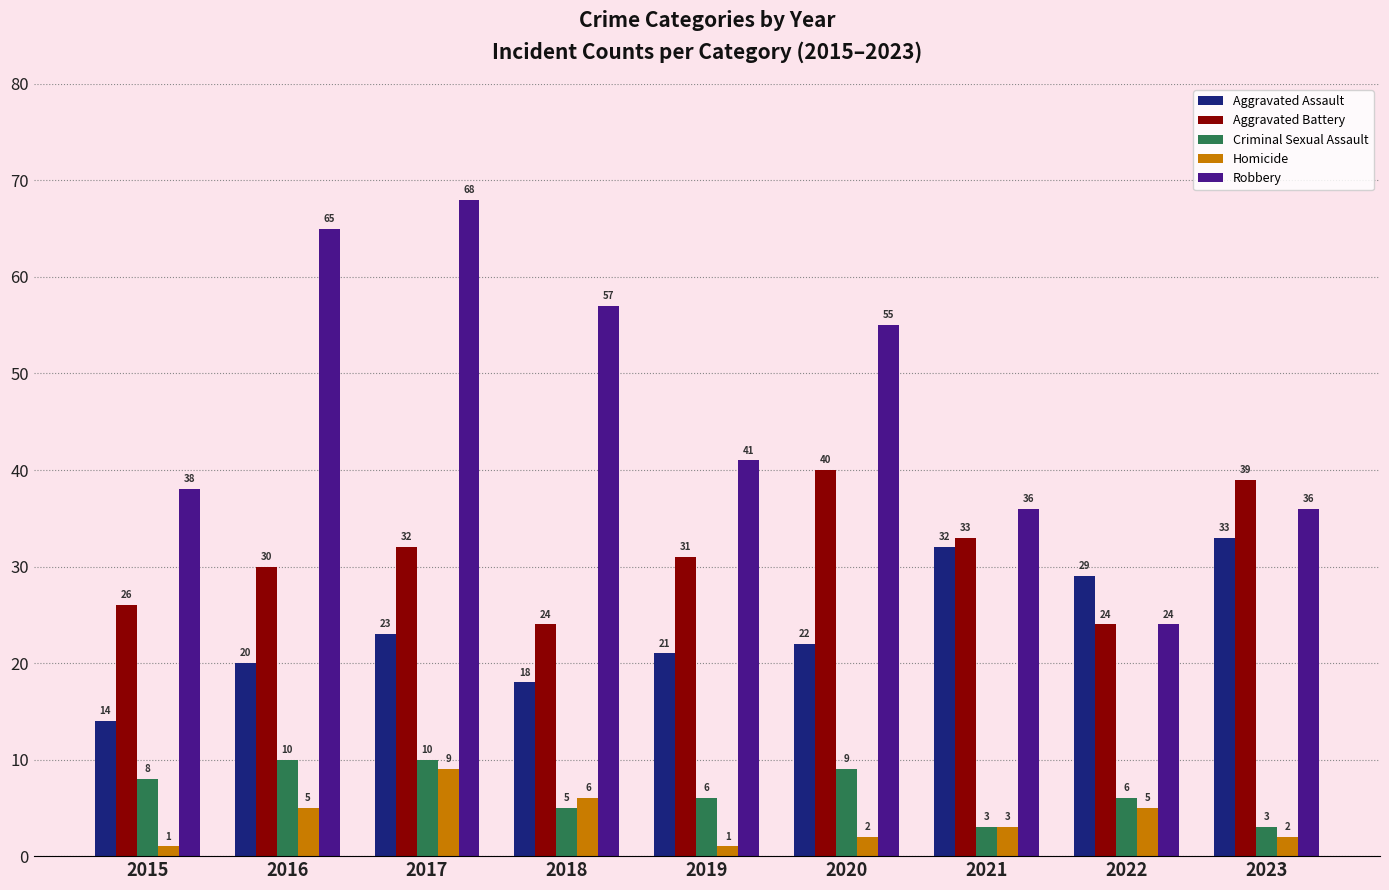

What is the maximum value for Aggravated Battery?

40